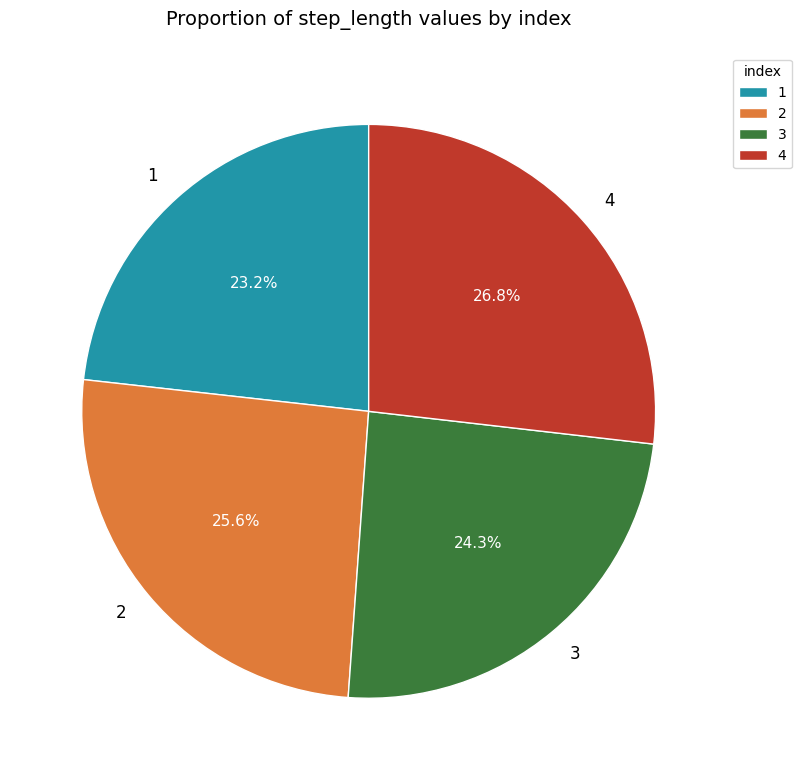

Which category has the biggest portion of the pie?

4